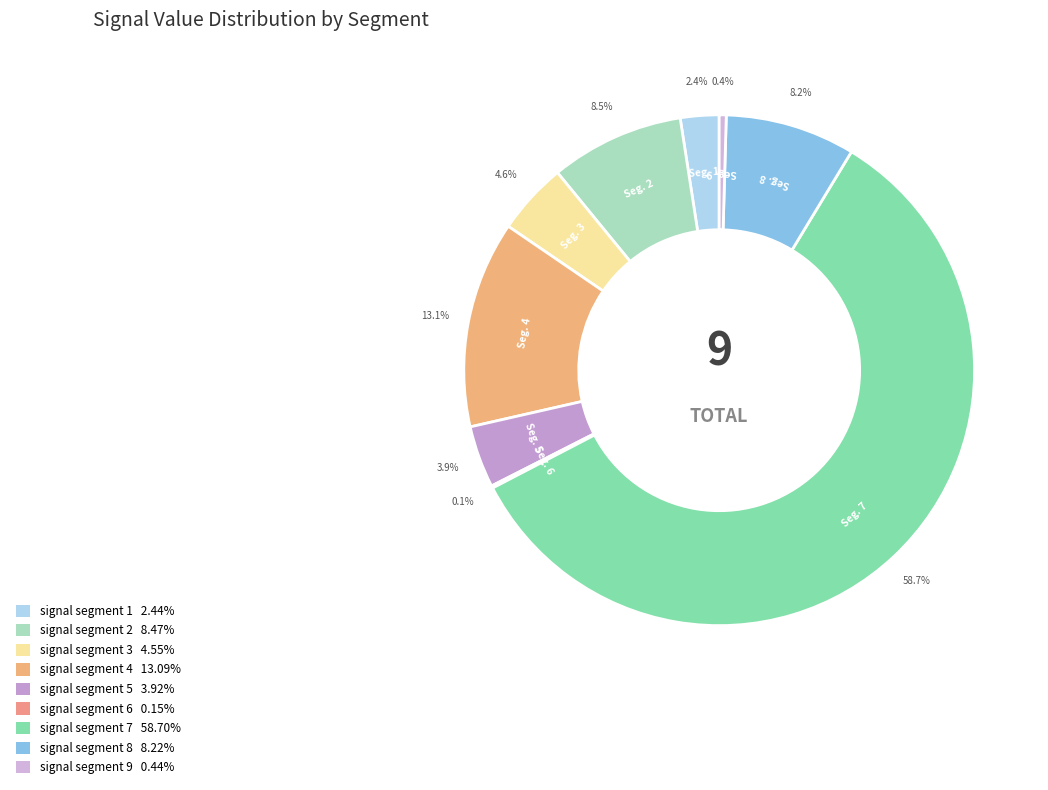

Which slice is the largest?

signal segment 7